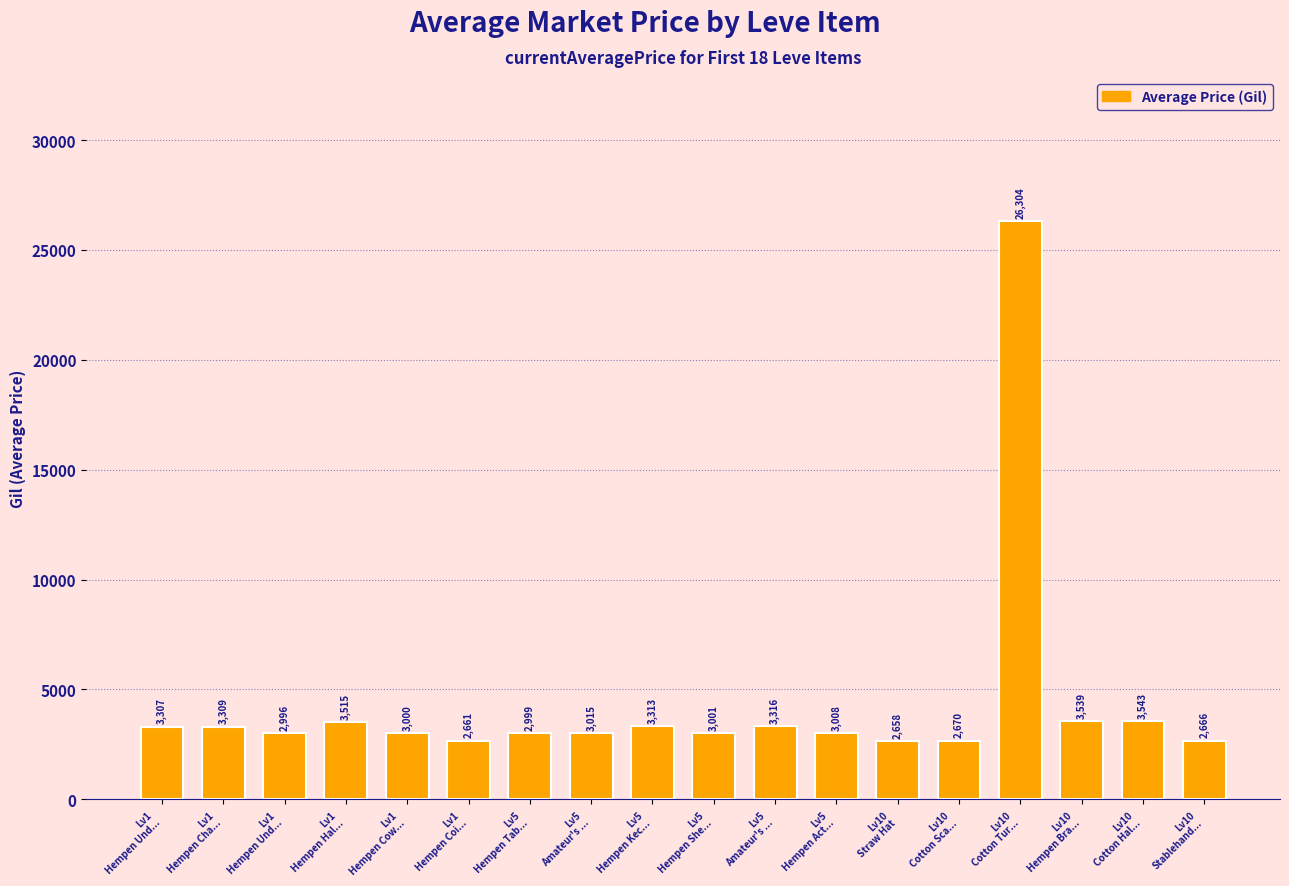

Are the bars horizontal?

No